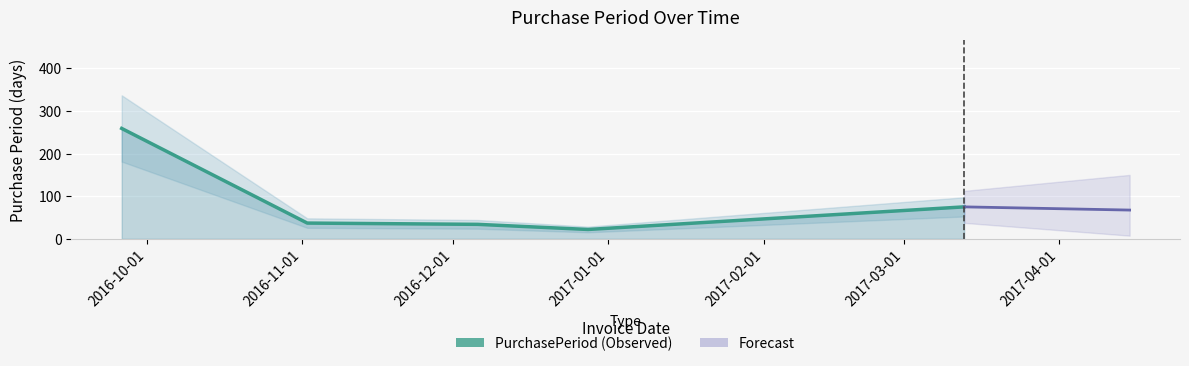

What is the maximum value shown in the chart?

259